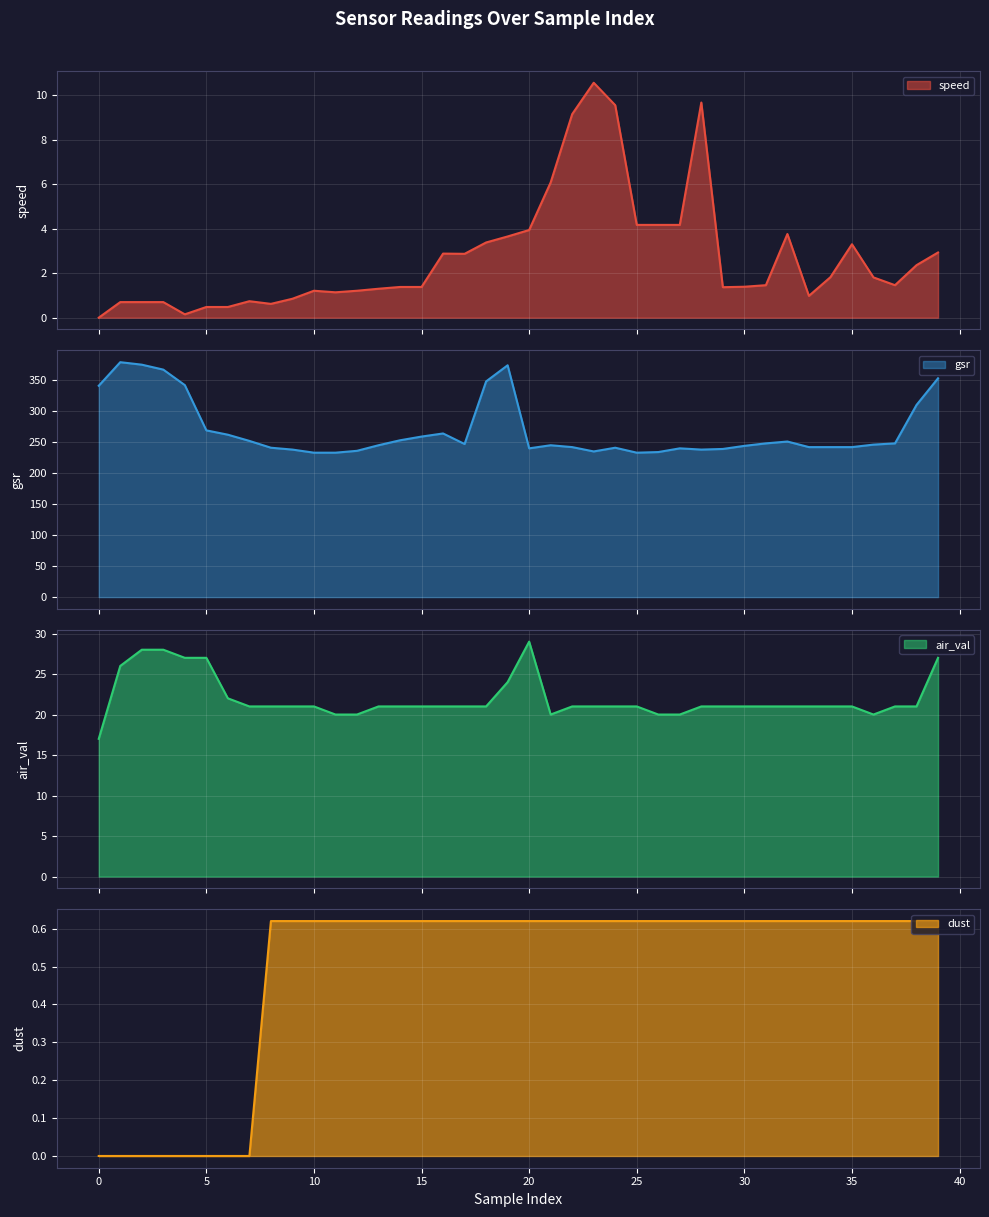

How many data points in speed are above 1?

29